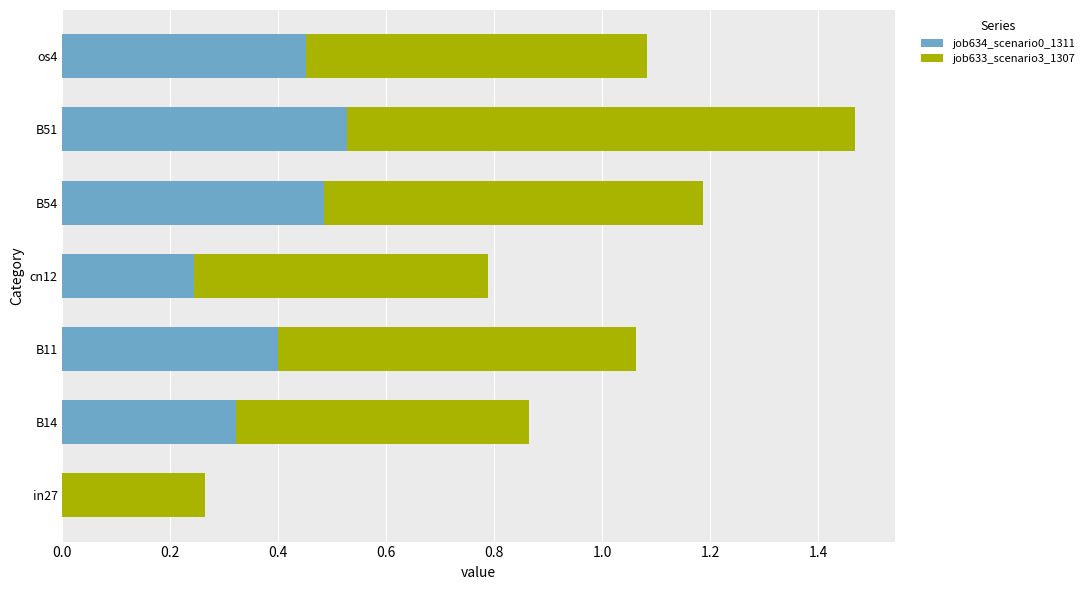

Which category has the highest value in the job634_scenario0_1311 series?

B51